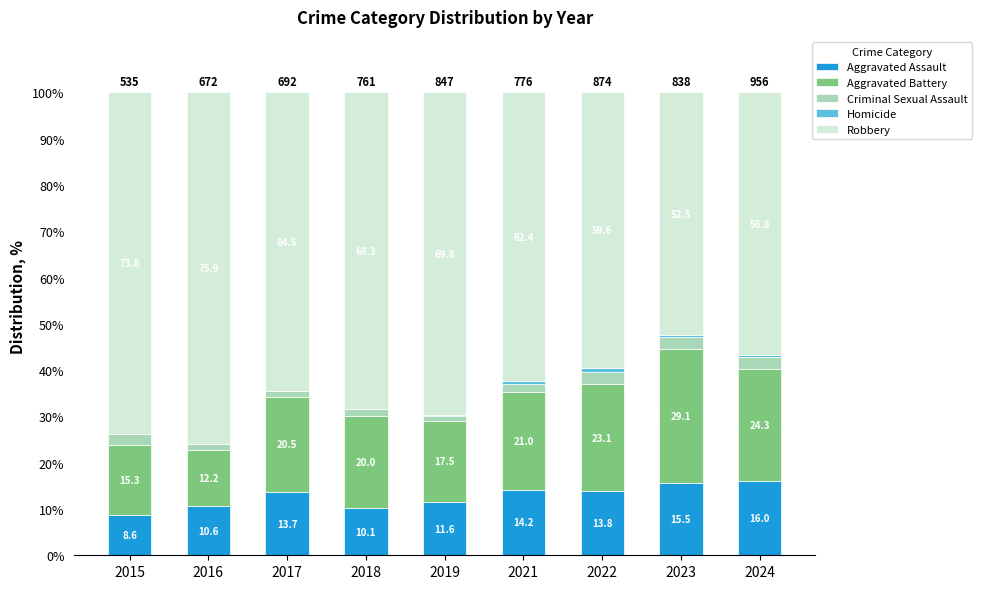

What is the highest value of the Aggravated Assault series?

16.0